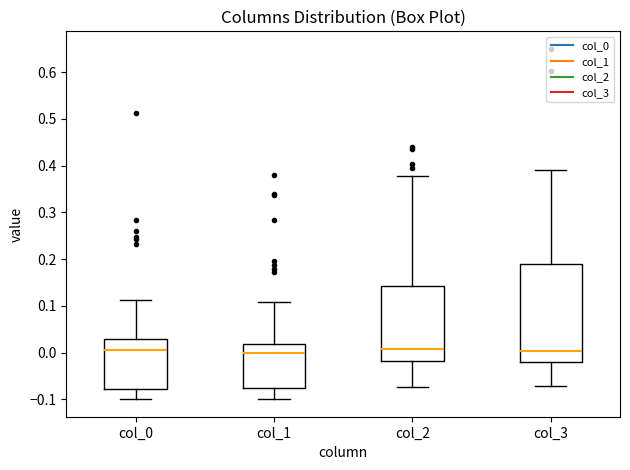

Reading left to right, read every box against the y-axis: the position of its median line, the range the box covers, and the ends of its whiskers. The values are not printed on the chart, so give them approximately, as read against the axis.

col_0: median 0.00, box -0.08 to 0.03, whiskers -0.10 to 0.11
col_1: median 0.00, box -0.08 to 0.02, whiskers -0.10 to 0.11
col_2: median 0.01, box -0.02 to 0.14, whiskers -0.07 to 0.38
col_3: median 0.00, box -0.02 to 0.19, whiskers -0.07 to 0.39